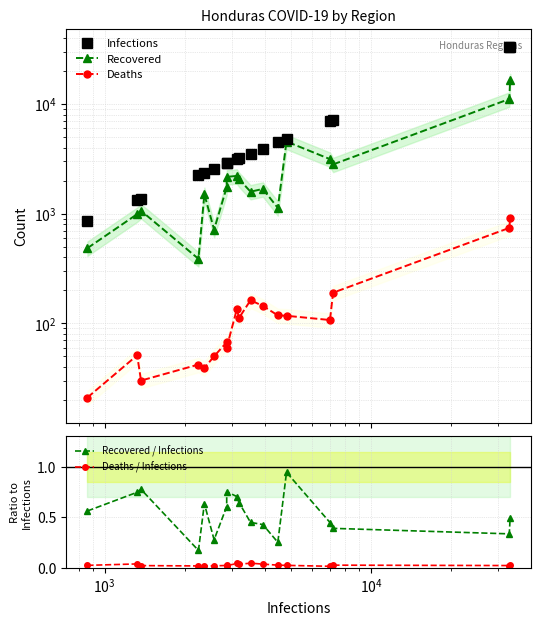

How many data points in Deaths are less than 112?

9